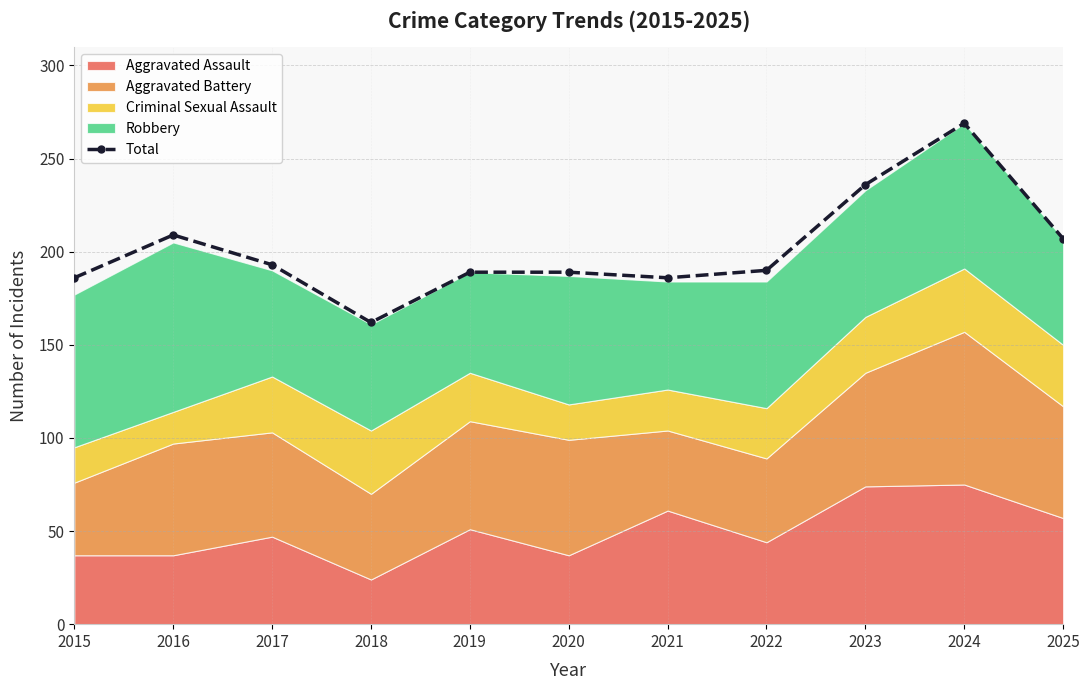

Reading left to right, transcribe all the data shown in this chart.

186	209	193	162	189	189	186	190	236	269	207